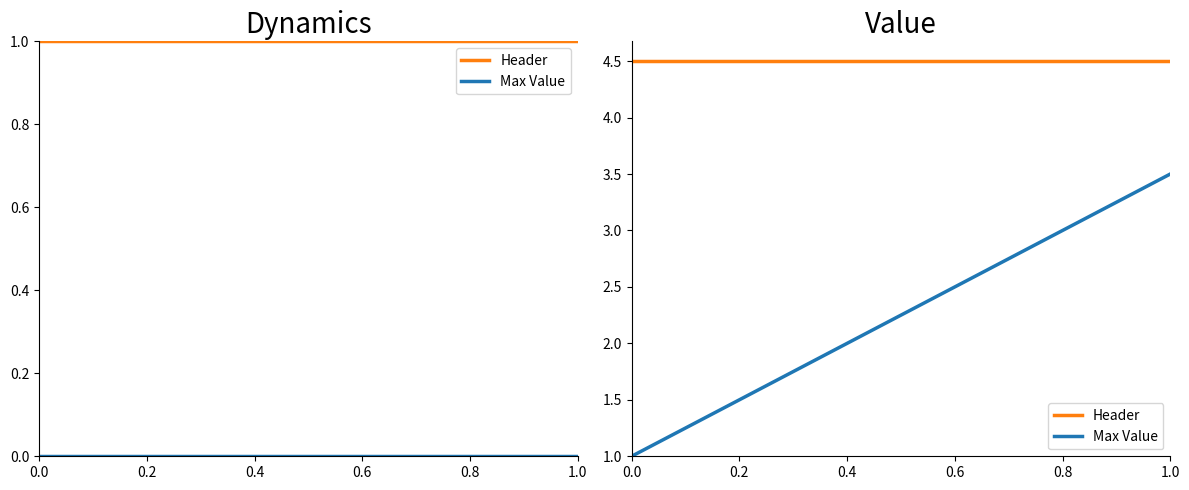

True or false: Header and Max Value cross at least once.

False